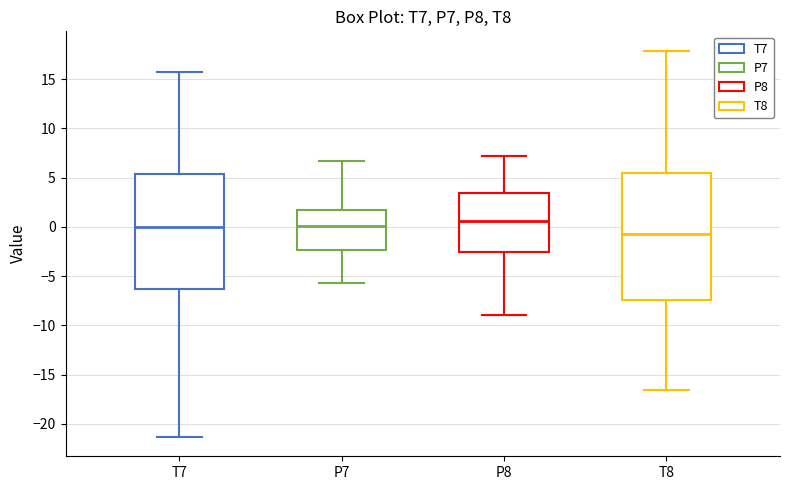

Reading left to right, transcribe this box plot: for each box, give where its median line is, the range the box spans, and where its two whiskers end, as read against the y-axis. The values are not printed on the chart, so give them approximately, as read against the axis.

T7: median 0.0, box -6.5 to 5.5, whiskers -21.5 to 16.0
P7: median 0.0, box -2.5 to 1.5, whiskers -5.5 to 6.5
P8: median 0.5, box -2.5 to 3.5, whiskers -9.0 to 7.0
T8: median -0.5, box -7.5 to 5.5, whiskers -16.5 to 18.0